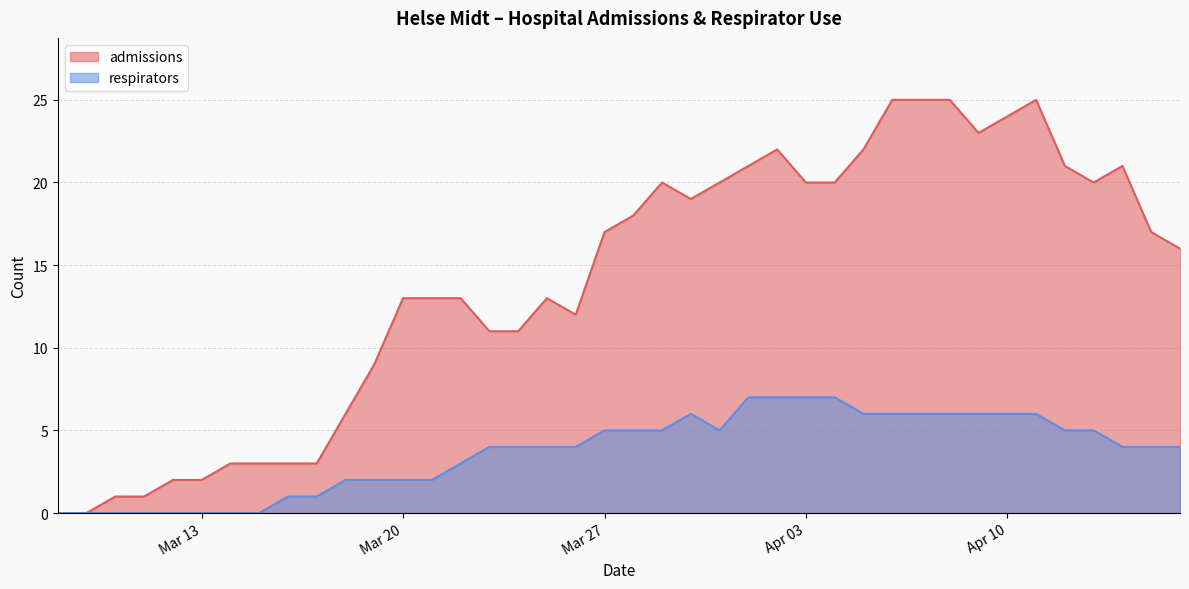

Rank the series by their average value, from lowest to highest.

respirators, admissions